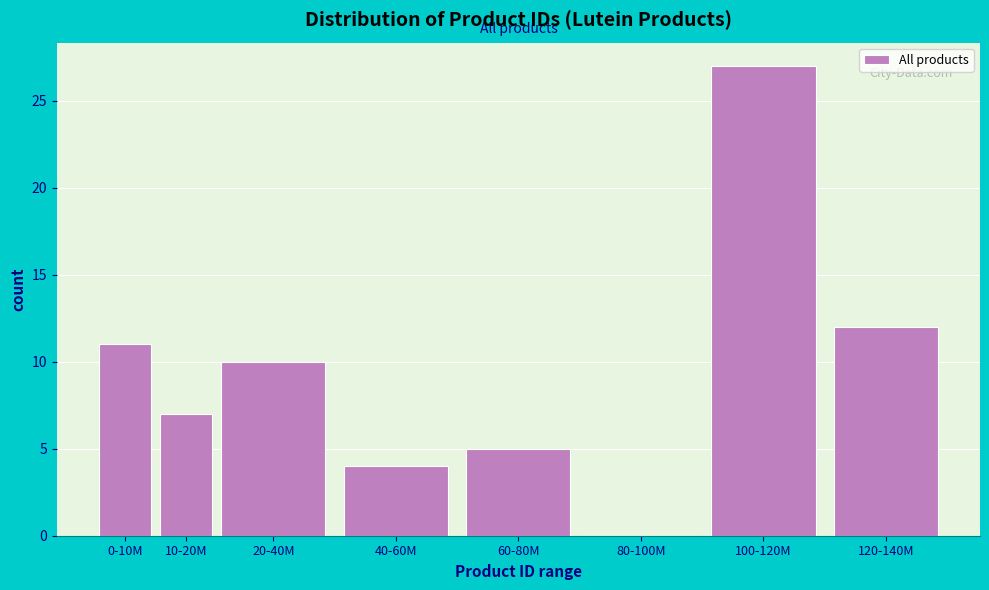

Reading left to right, list all the values displayed in this chart.

0-10M=11	10-20M=7	20-40M=10	40-60M=4	60-80M=5	80-100M=0	100-120M=27	120-140M=12